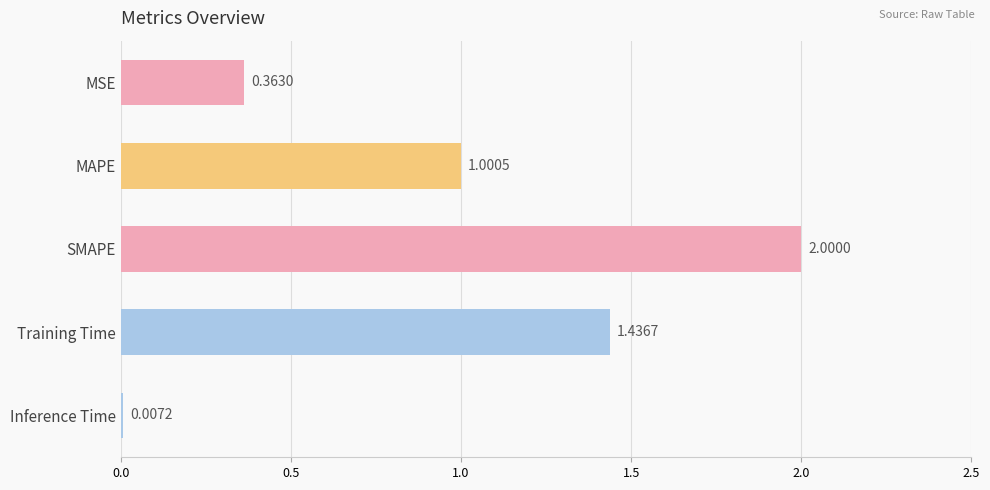

At which label is the value closest to 1?

MAPE